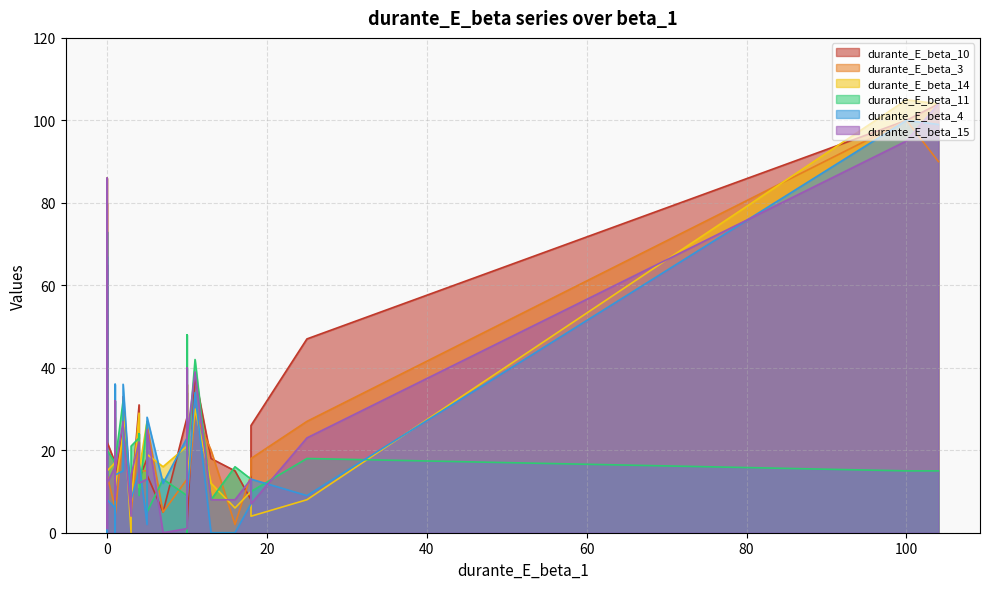

At how many categories does at least one series exceed 99?

2